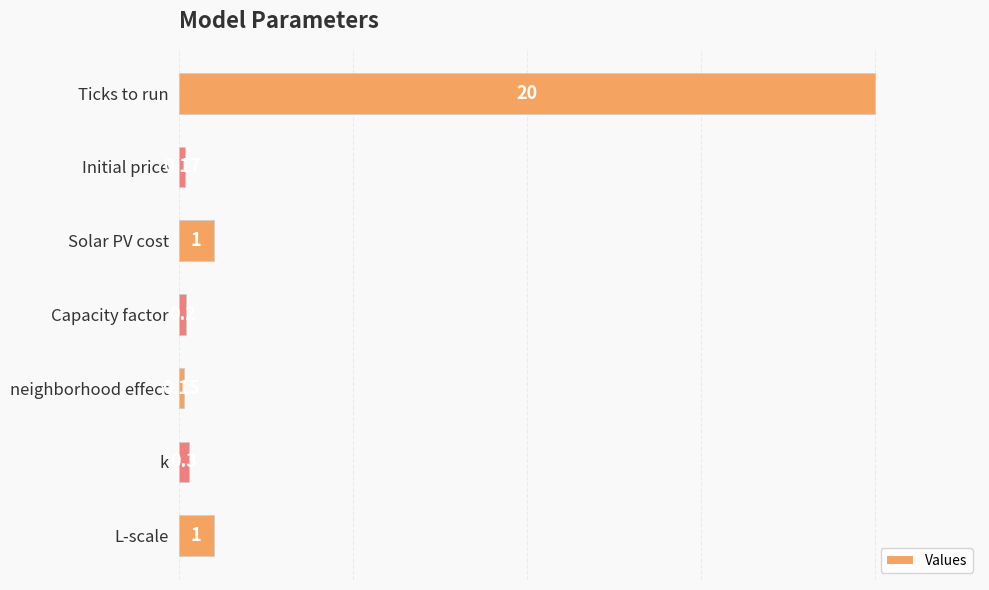

What is the greatest value displayed?

20.0